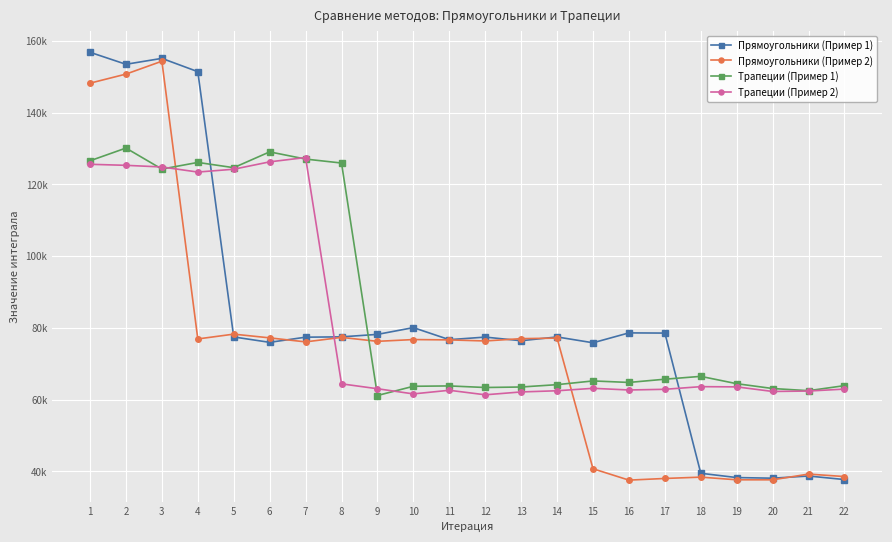

List the labels in order of Прямоугольники (Пример 1) value, smallest first.

22, 20, 19, 21, 18, 15, 6, 13, 11, 7, 12, 5, 14, 8, 9, 17, 16, 10, 4, 2, 3, 1